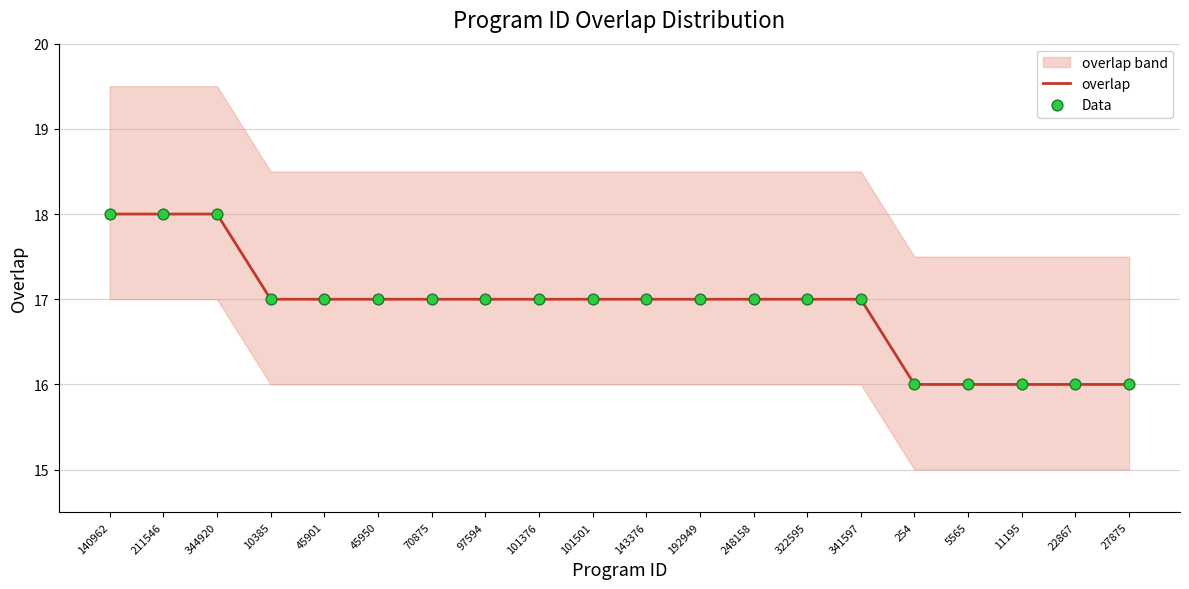

At which category is the sum across all series the highest?

140962